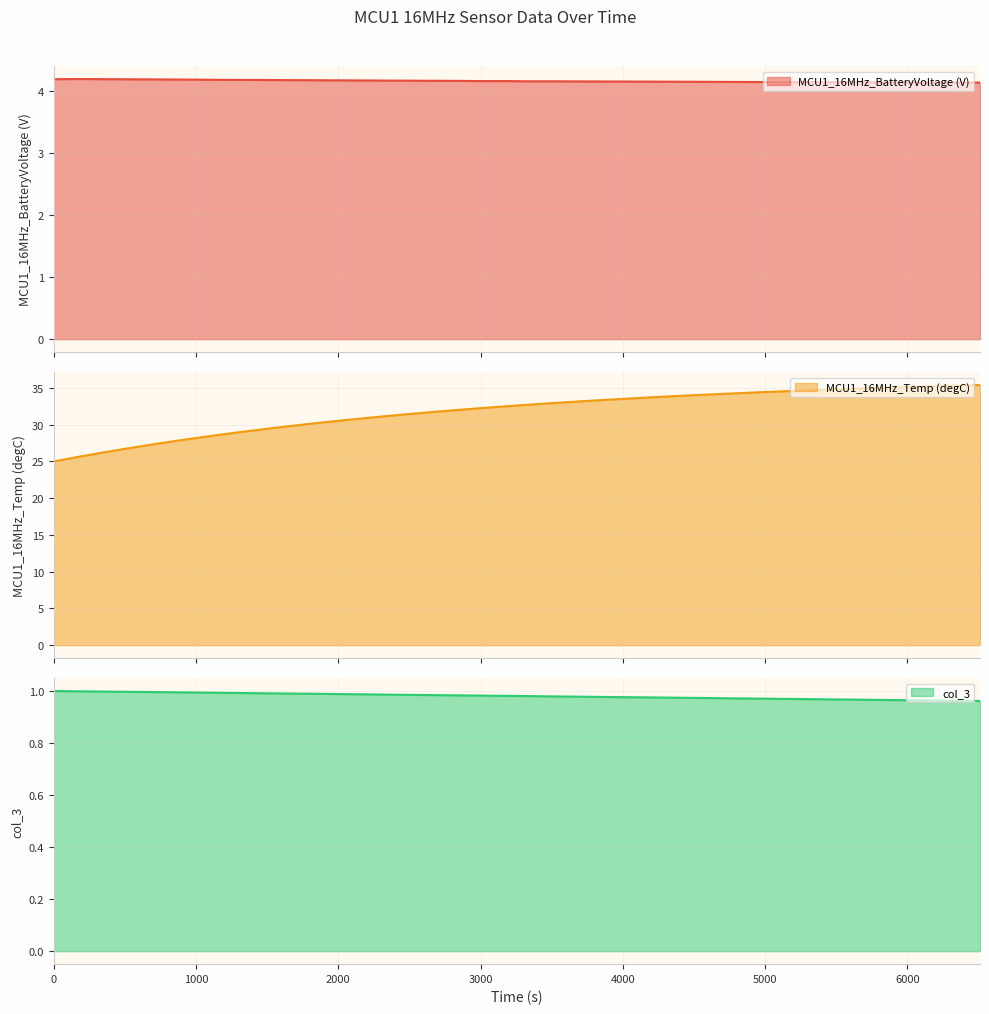

What is the label of the 28th point from the right?

2003.279999998323